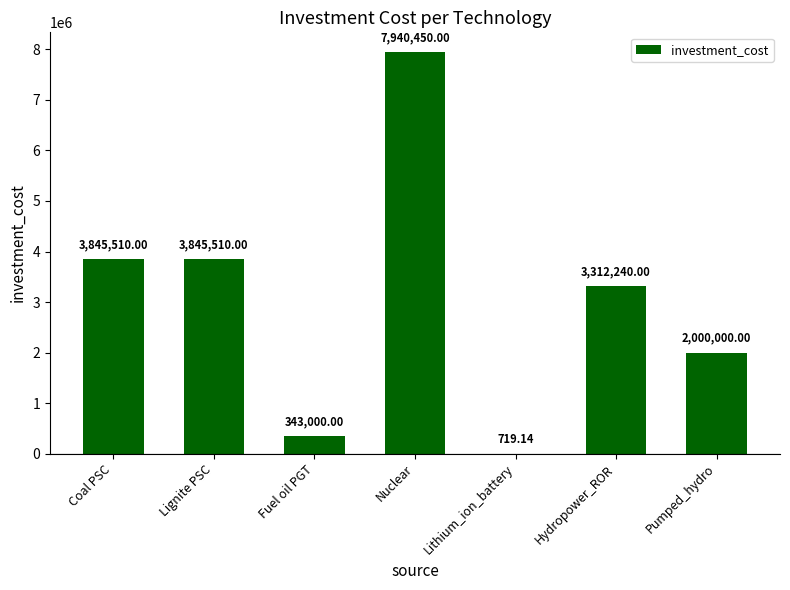

Reading right to left, what are all the values shown in this chart?

Pumped_hydro=2000000.0	Hydropower_ROR=3312240.0	Lithium_ion_battery=719.1	Nuclear=7940450.0	Fuel oil PGT=343000.0	Lignite PSC=3845510.0	Coal PSC=3845510.0